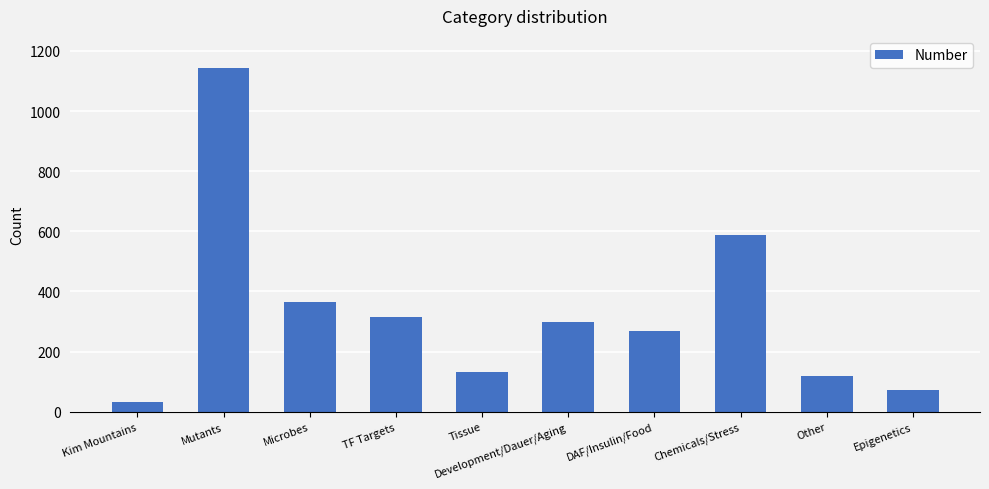

Which has a higher value, DAF/Insulin/Food or Epigenetics?

DAF/Insulin/Food